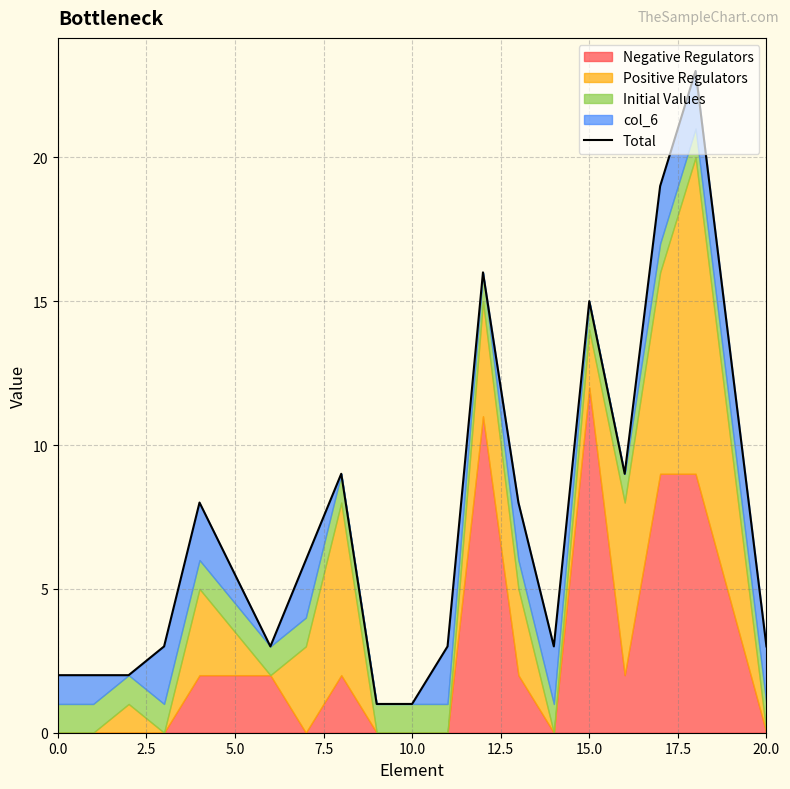

What is the minimum value shown in the chart?

1